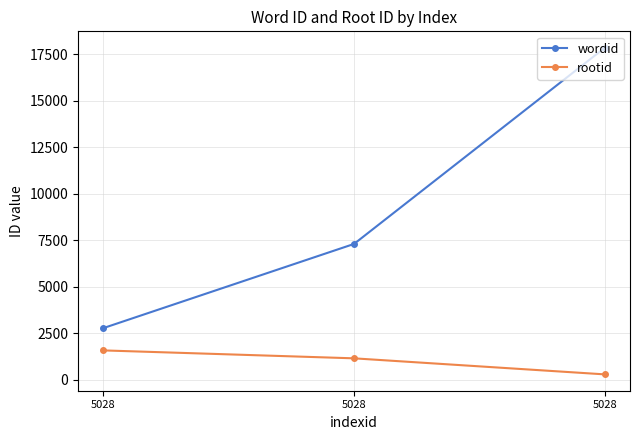

What is the greatest value displayed?

17860